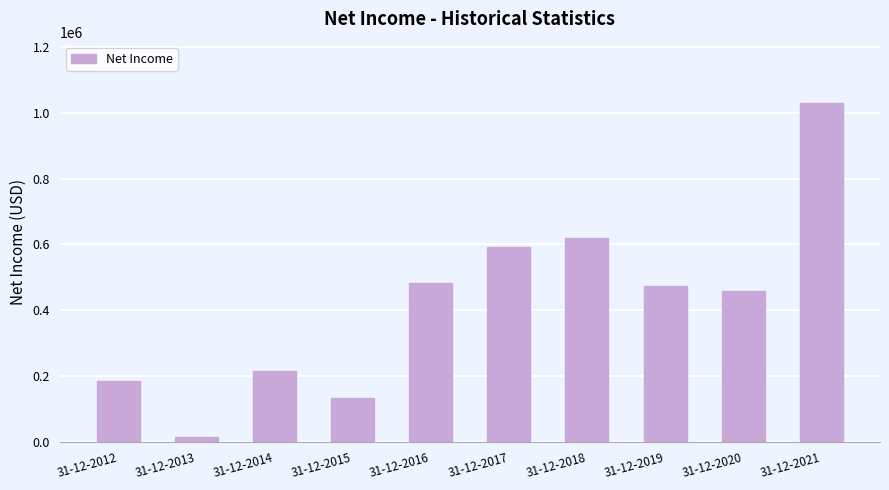

Reading left to right, transcribe all the data shown in this chart.

31-12-2012=183899	31-12-2013=14959	31-12-2014=214910	31-12-2015=132345	31-12-2016=483572	31-12-2017=593379	31-12-2018=618934	31-12-2019=473968	31-12-2020=459850	31-12-2021=1030447